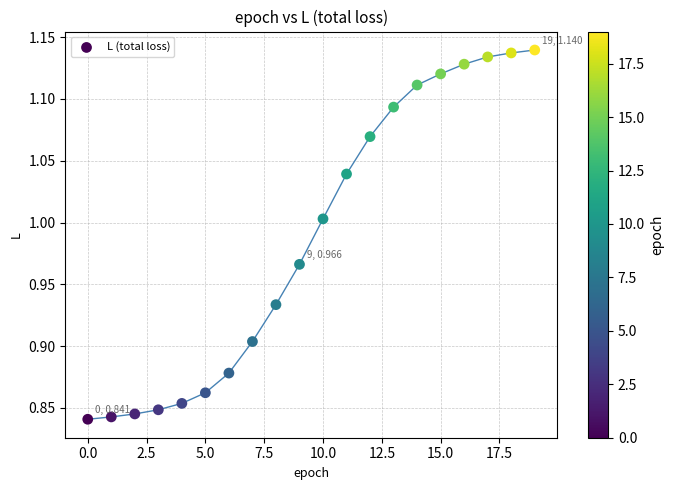

What is the range of Y values (max minus min)?

0.3